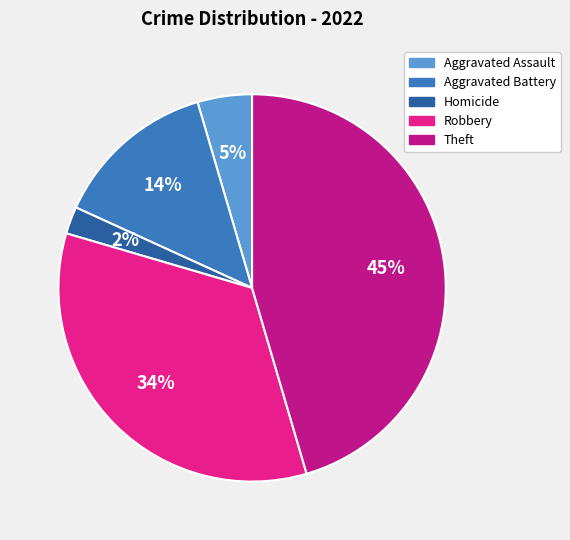

To the nearest percent, what portion does Robbery represent?

34%